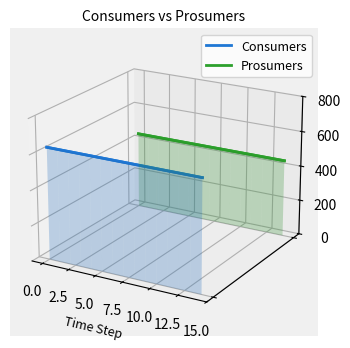

List the series in order of their overall mean, highest first.

Prosumers, Consumers